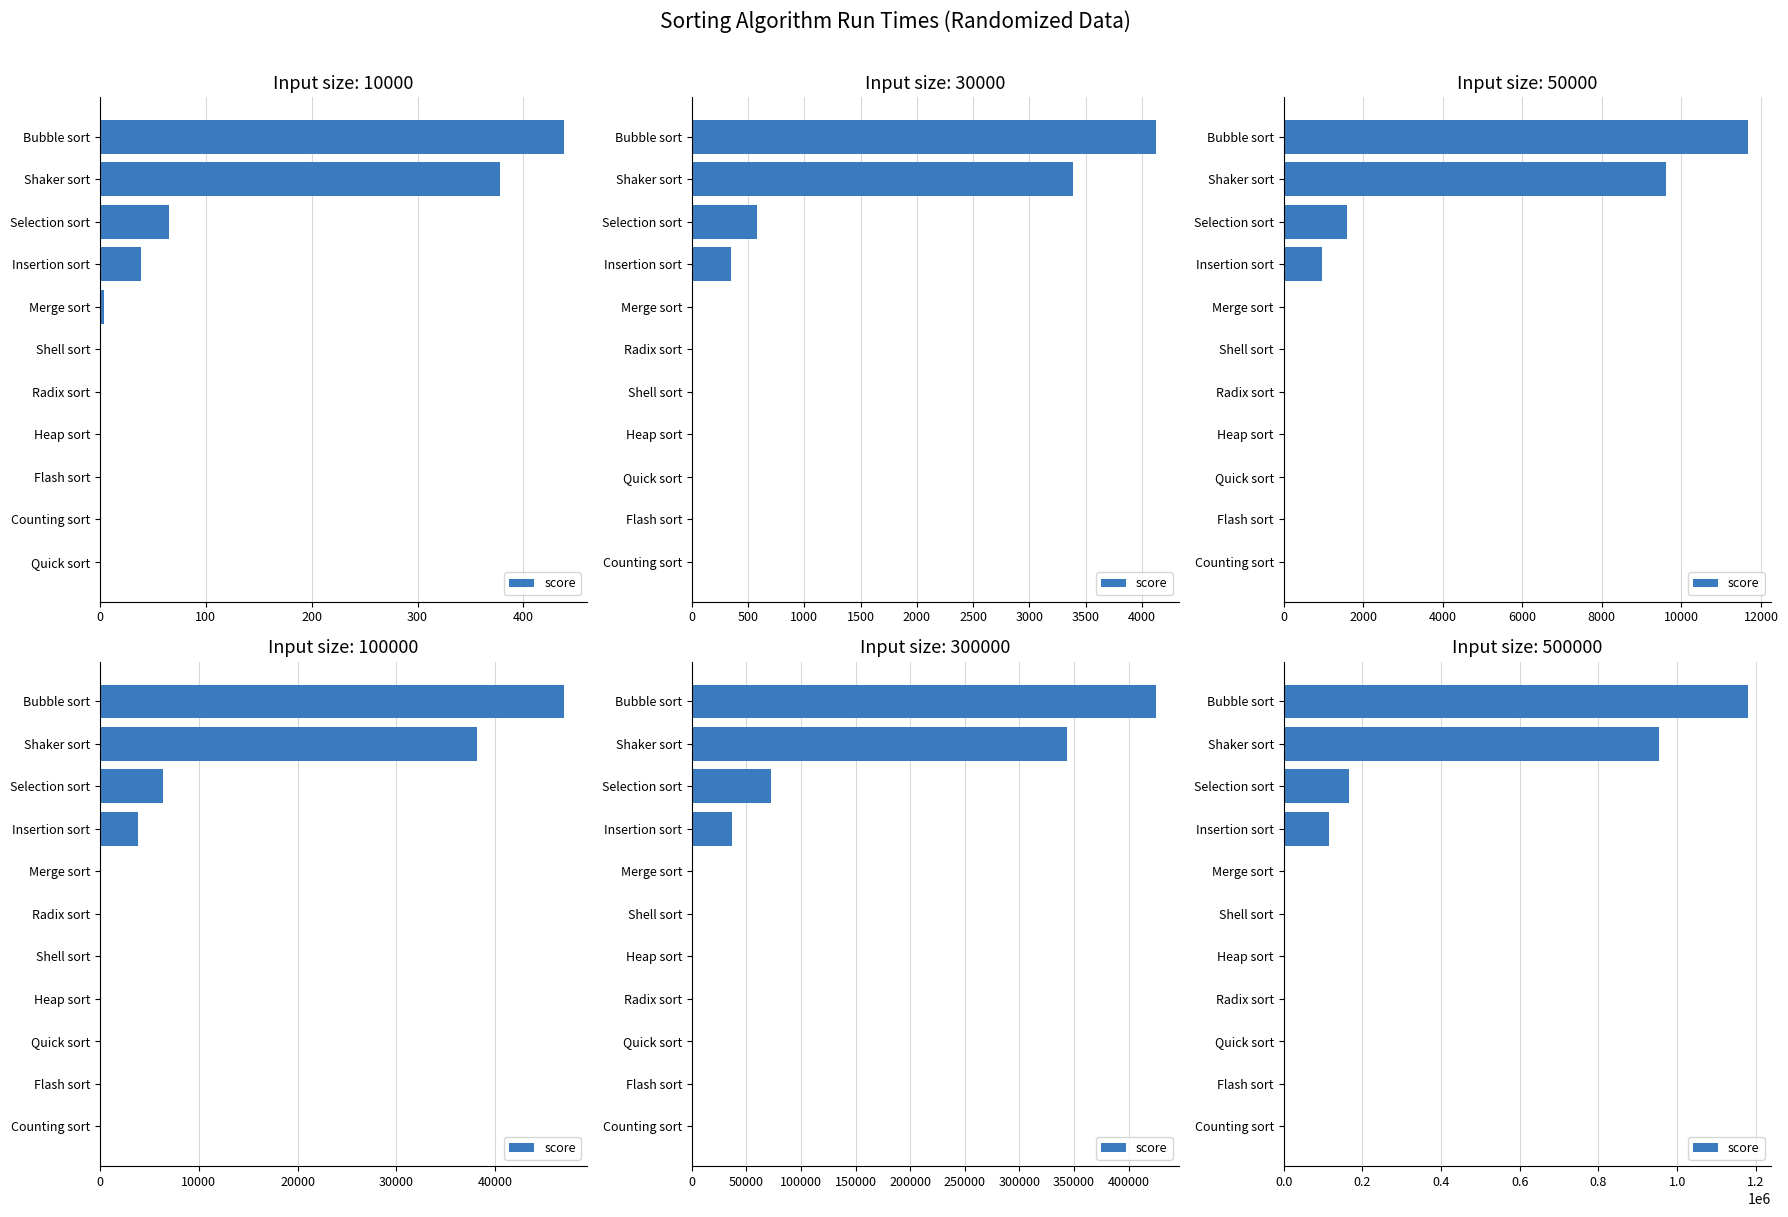

Does the chart contain any negative values?

No